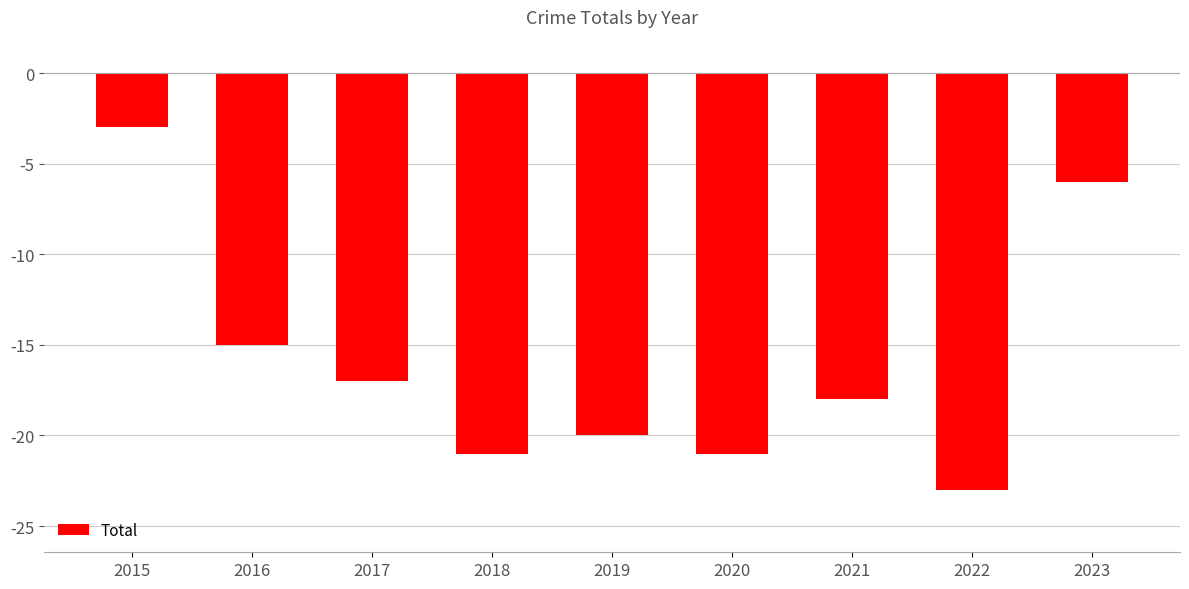

What is the difference between the values at 2019 and 2018?

1